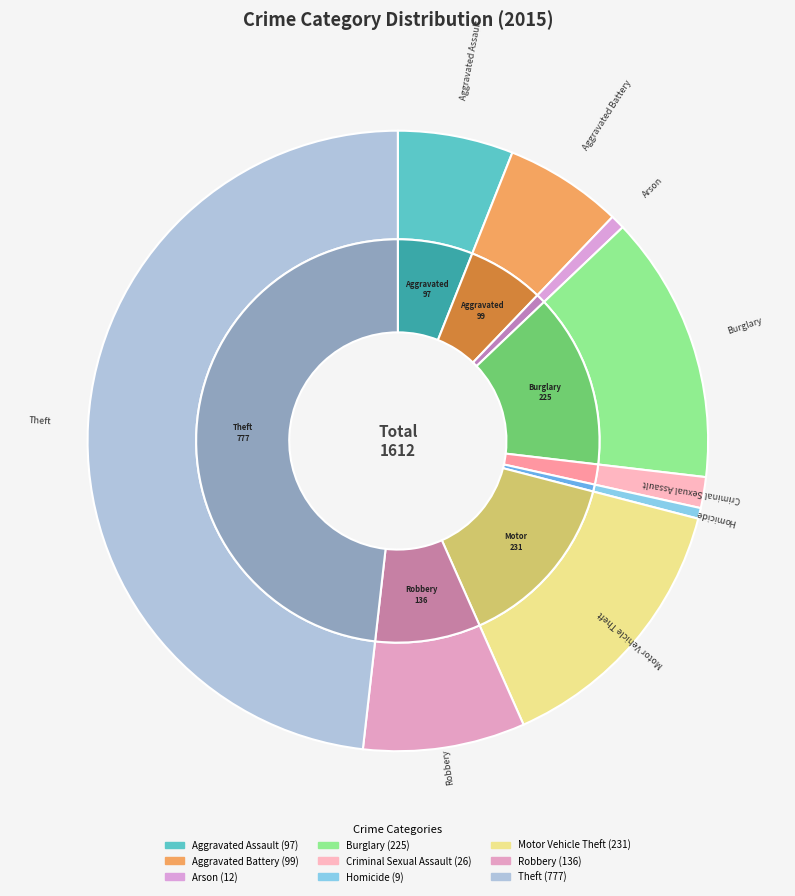

Which has a higher value, Aggravated Assault or Arson?

Aggravated Assault